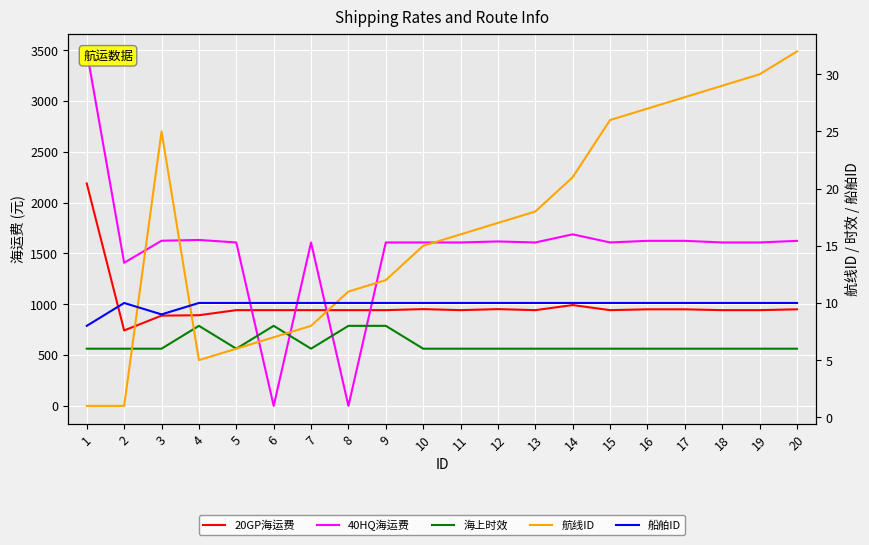

How many lines are shown in the chart?

5